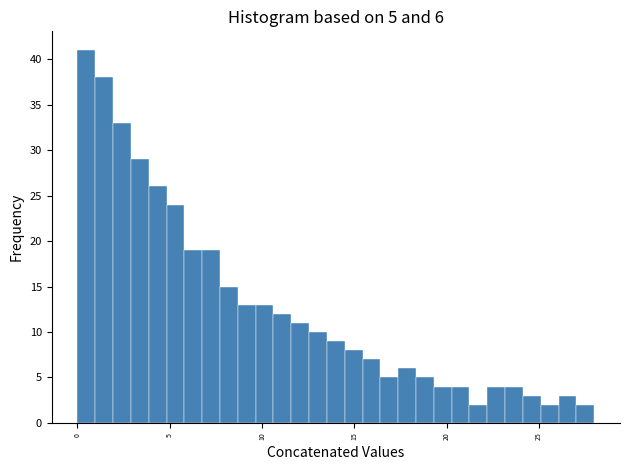

Around what value on the x-axis is the tallest bar? Give the approximate position of its centre, as read against the axis.

0.5